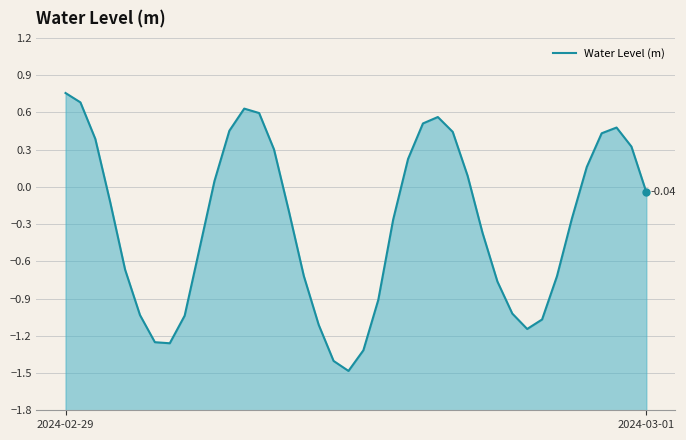

What is the greatest value displayed?

0.8